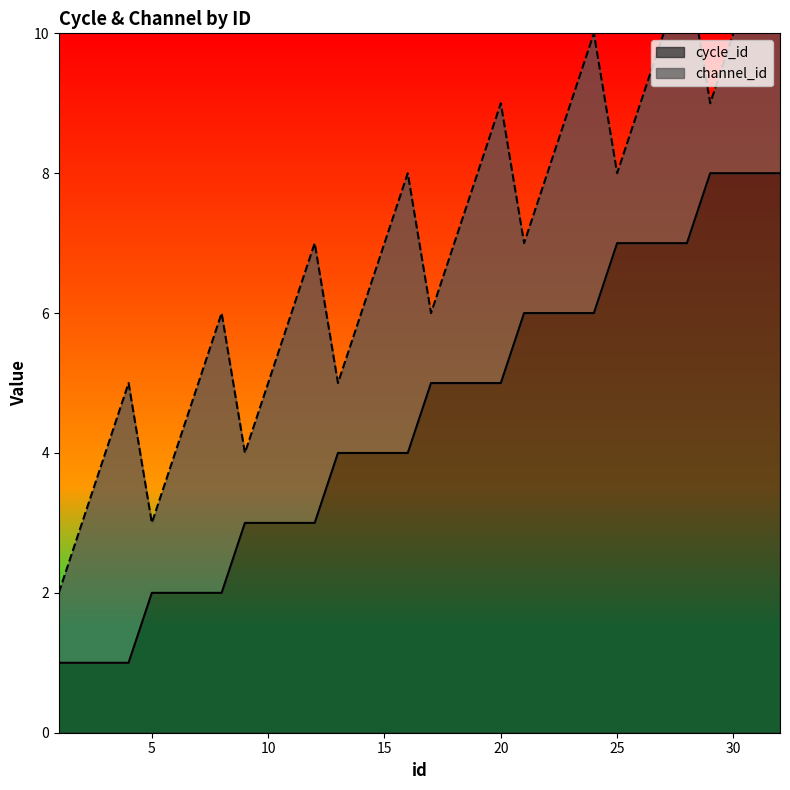

At which label does the data first exceed 5?

21